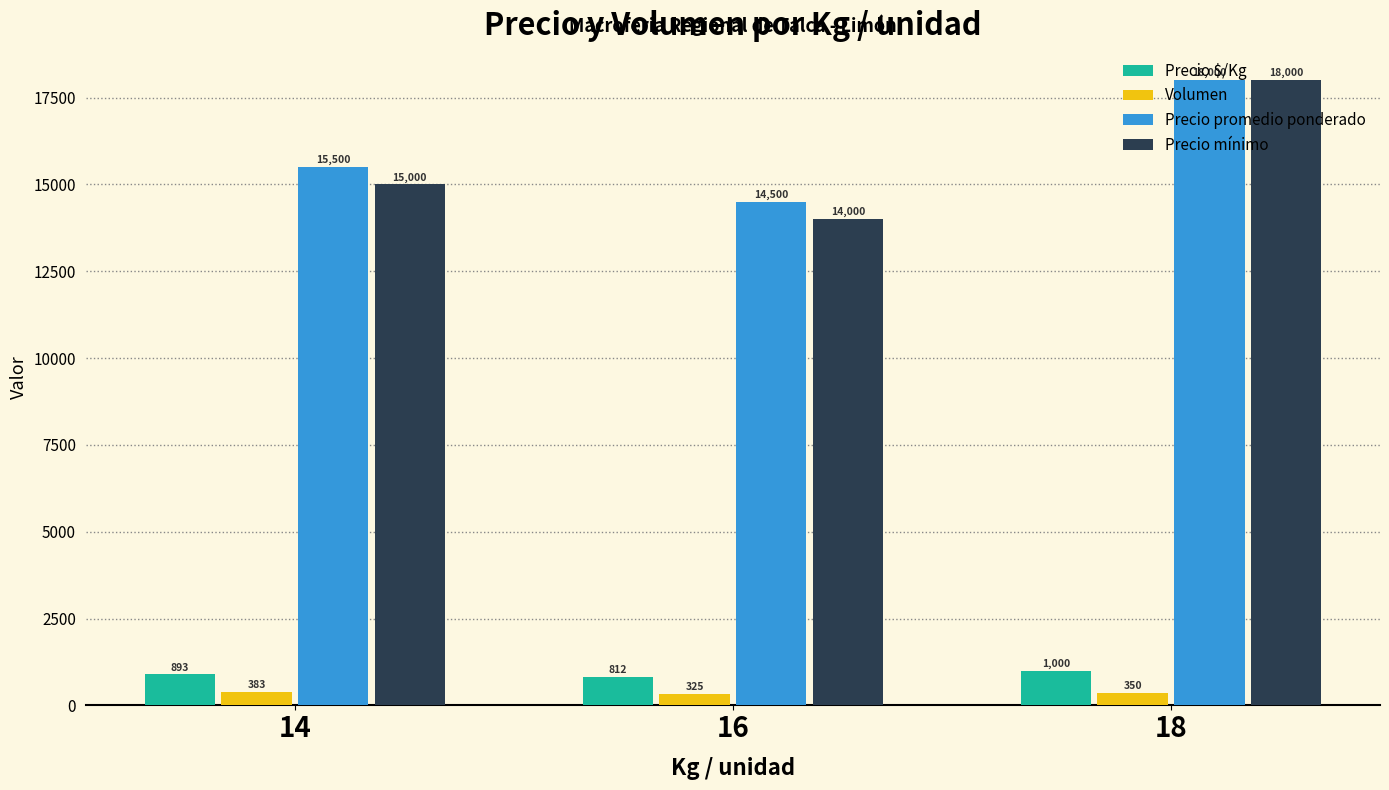

How many values in the Precio promedio ponderado series are below 15500?

1